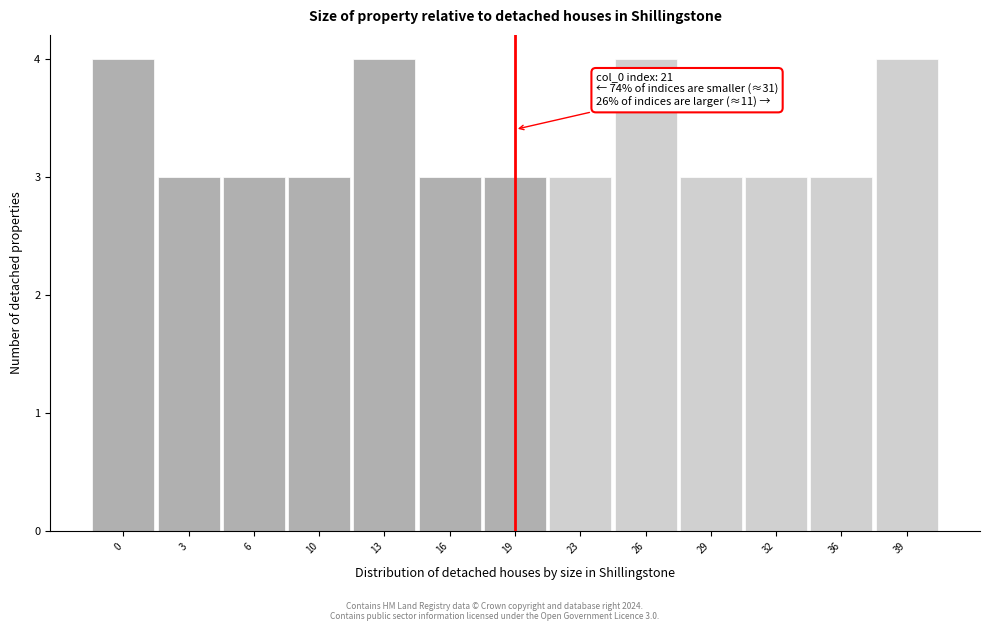

Reading right to left, extract all data points from this chart.

39=4	36=3	32=3	29=3	26=4	23=3	19=3	16=3	13=4	10=3	6=3	3=3	0=4